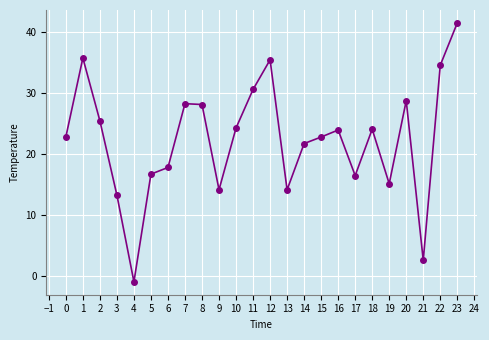

At which label is the value closest to 20?

14